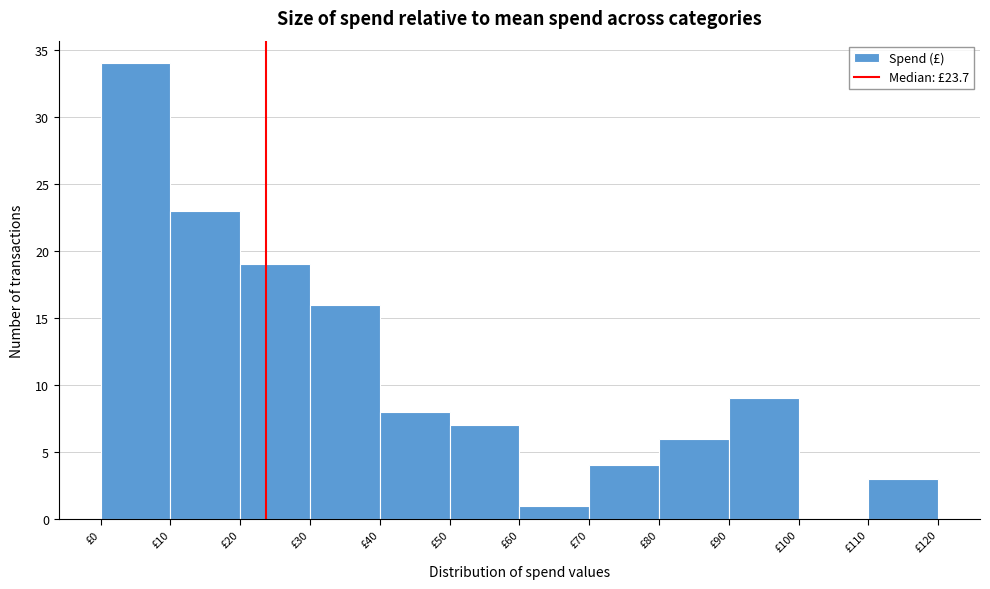

Reading left to right, transcribe this chart: for each bar, give the range it covers on the x-axis and its height. The values are not printed on the chart, so give them approximately, as read against the axis.

0 to 10: 34
10 to 20: 23
20 to 30: 19
30 to 40: 16
40 to 50: 8
50 to 60: 7
60 to 70: 1
70 to 80: 4
80 to 90: 6
90 to 100: 9
100 to 110: 0
110 to 120: 3